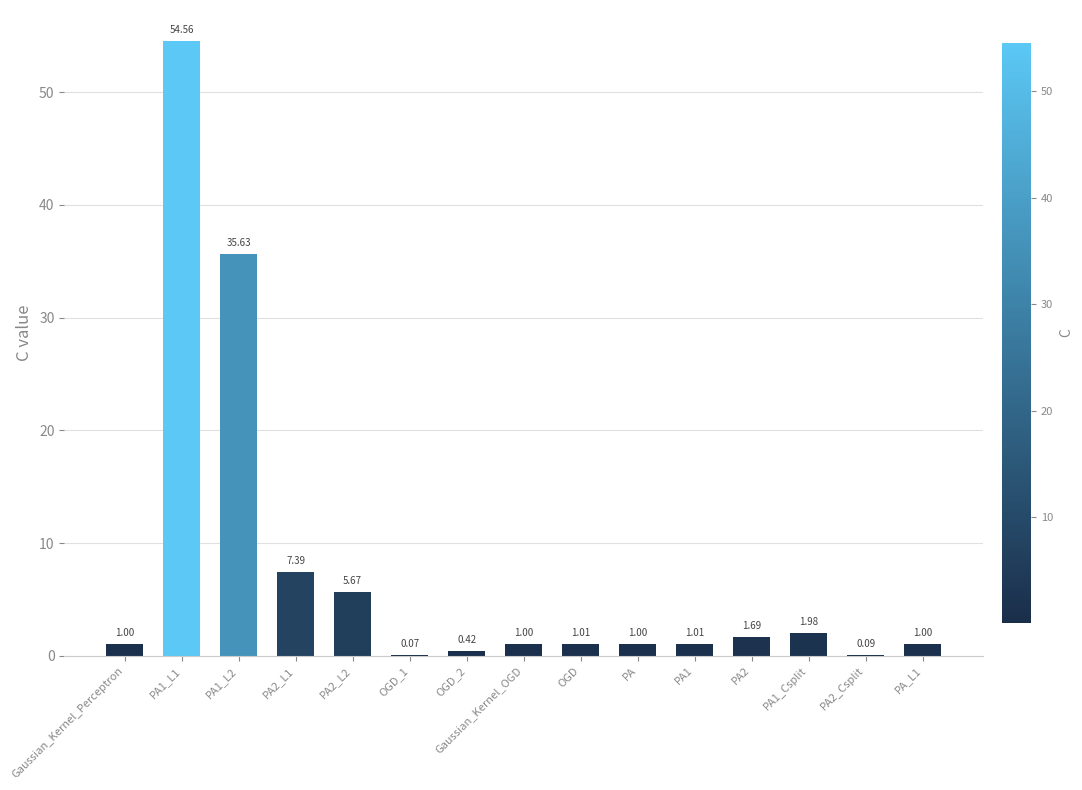

Between OGD and PA1_Csplit, which is larger?

PA1_Csplit